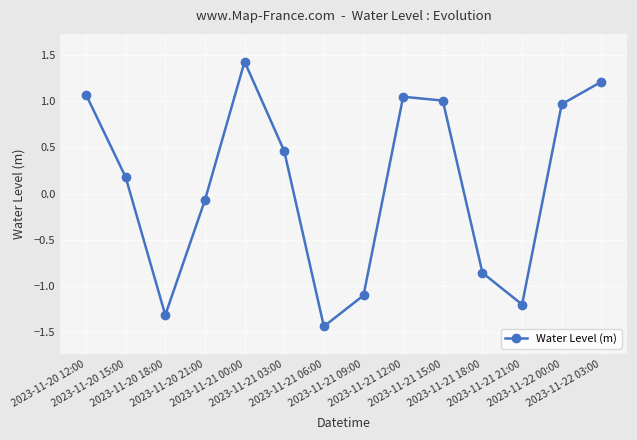

What is the value of the 4th point from the left?

-0.1